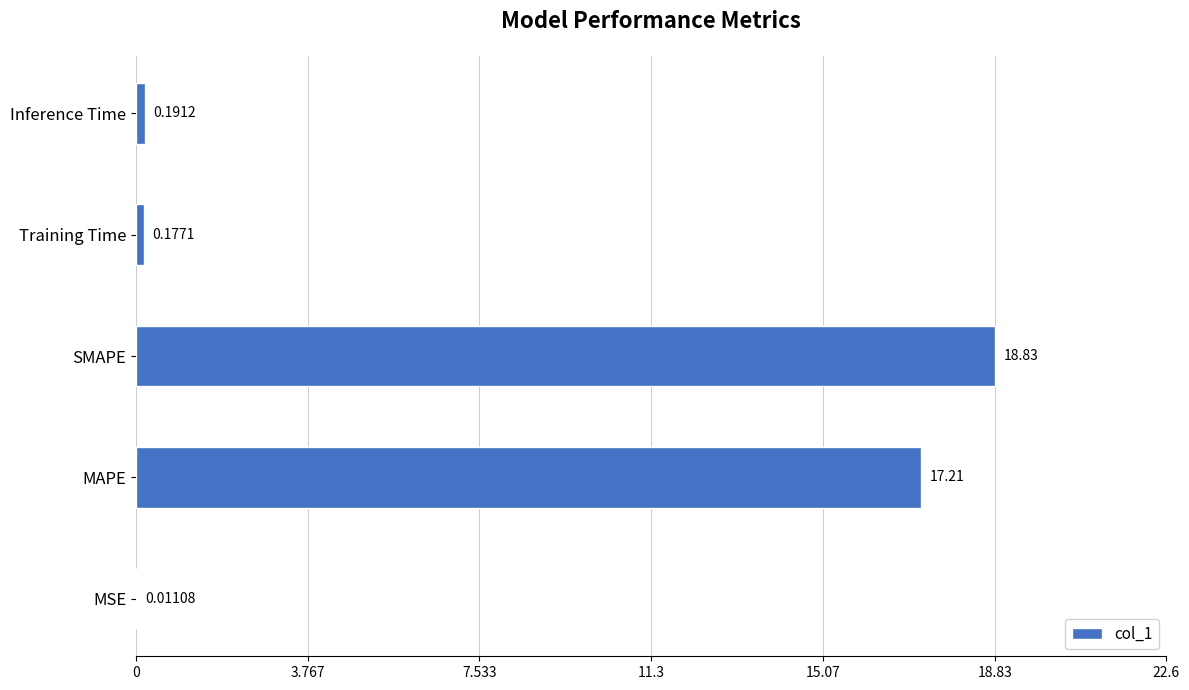

Does the chart contain stacked bars?

No